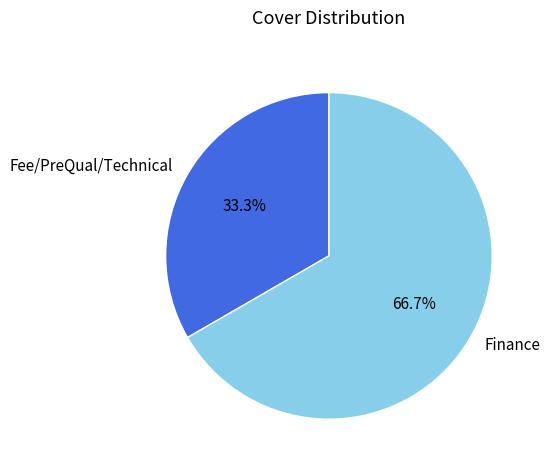

What percentage is the Fee/PreQual/Technical slice, to the nearest percent?

33%